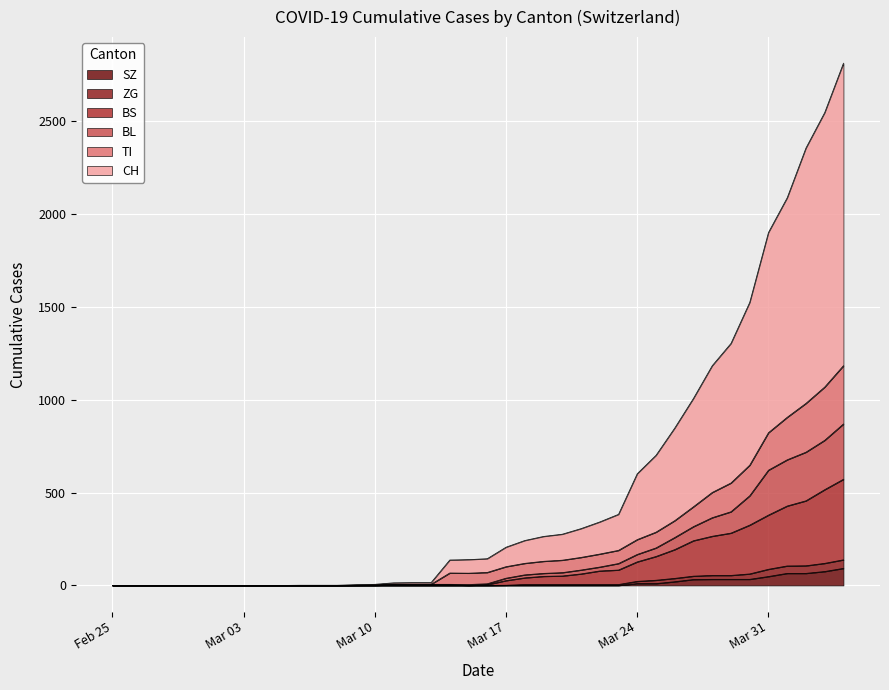

What are all the series names shown in the legend?

SZ, ZG, BS, BL, TI, CH